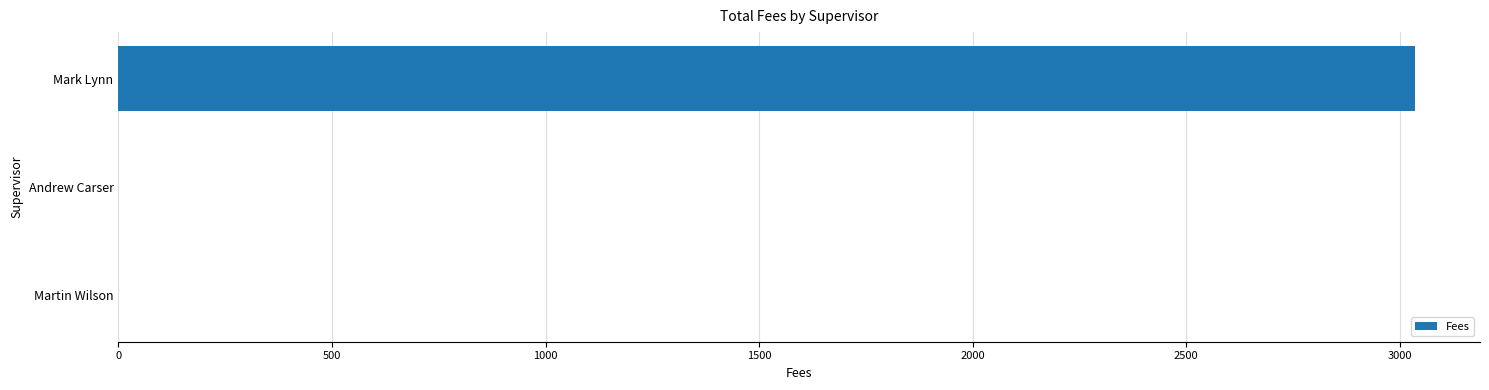

Reading top to bottom, extract all data points from this chart.

Mark Lynn=3036	Andrew Carser=0	Martin Wilson=0